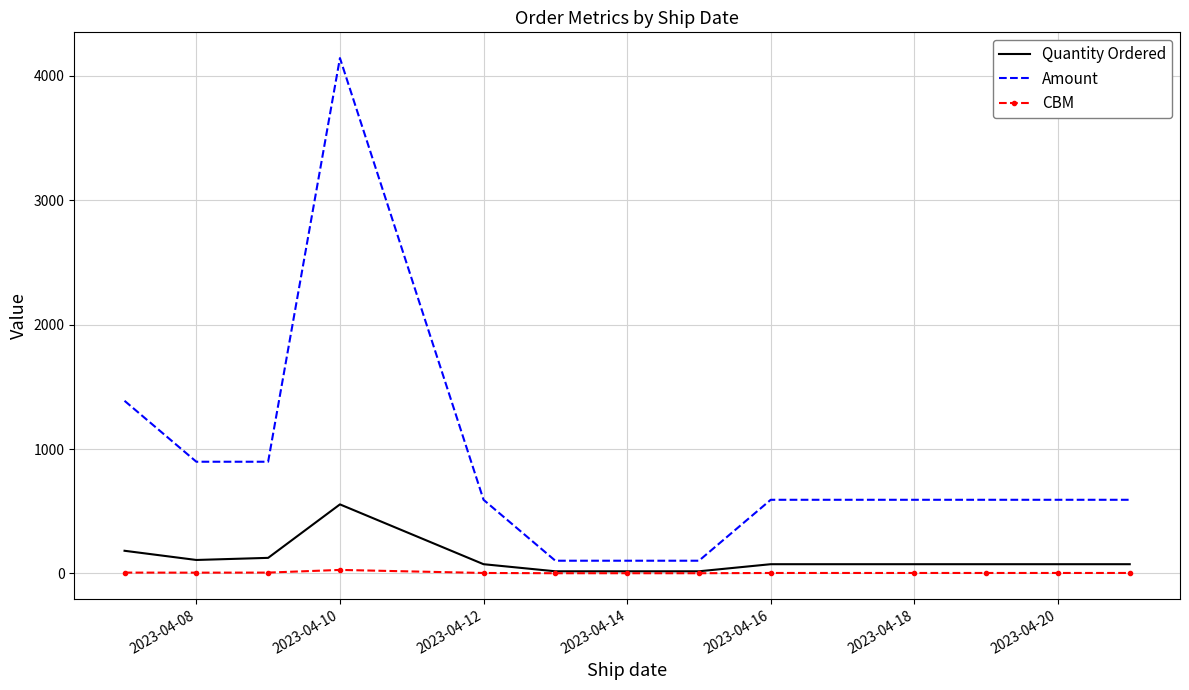

Which series has the largest total across all categories?

Amount